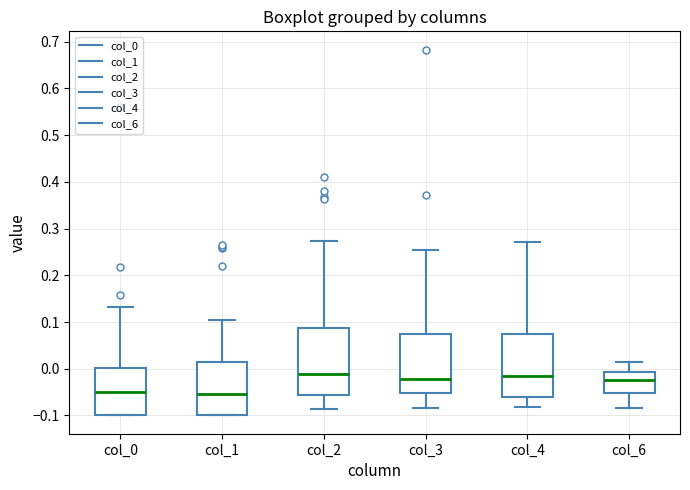

Reading left to right, transcribe this box plot: for each box, give where its median line is, the range the box spans, and where its two whiskers end, as read against the y-axis. The values are not printed on the chart, so give them approximately, as read against the axis.

col_0: median -0.05, box -0.10 to 0.00, whiskers -0.10 to 0.13
col_1: median -0.05, box -0.10 to 0.01, whiskers -0.10 to 0.10
col_2: median -0.01, box -0.06 to 0.09, whiskers -0.09 to 0.27
col_3: median -0.02, box -0.05 to 0.08, whiskers -0.08 to 0.25
col_4: median -0.01, box -0.06 to 0.07, whiskers -0.08 to 0.27
col_6: median -0.02, box -0.05 to -0.01, whiskers -0.08 to 0.01